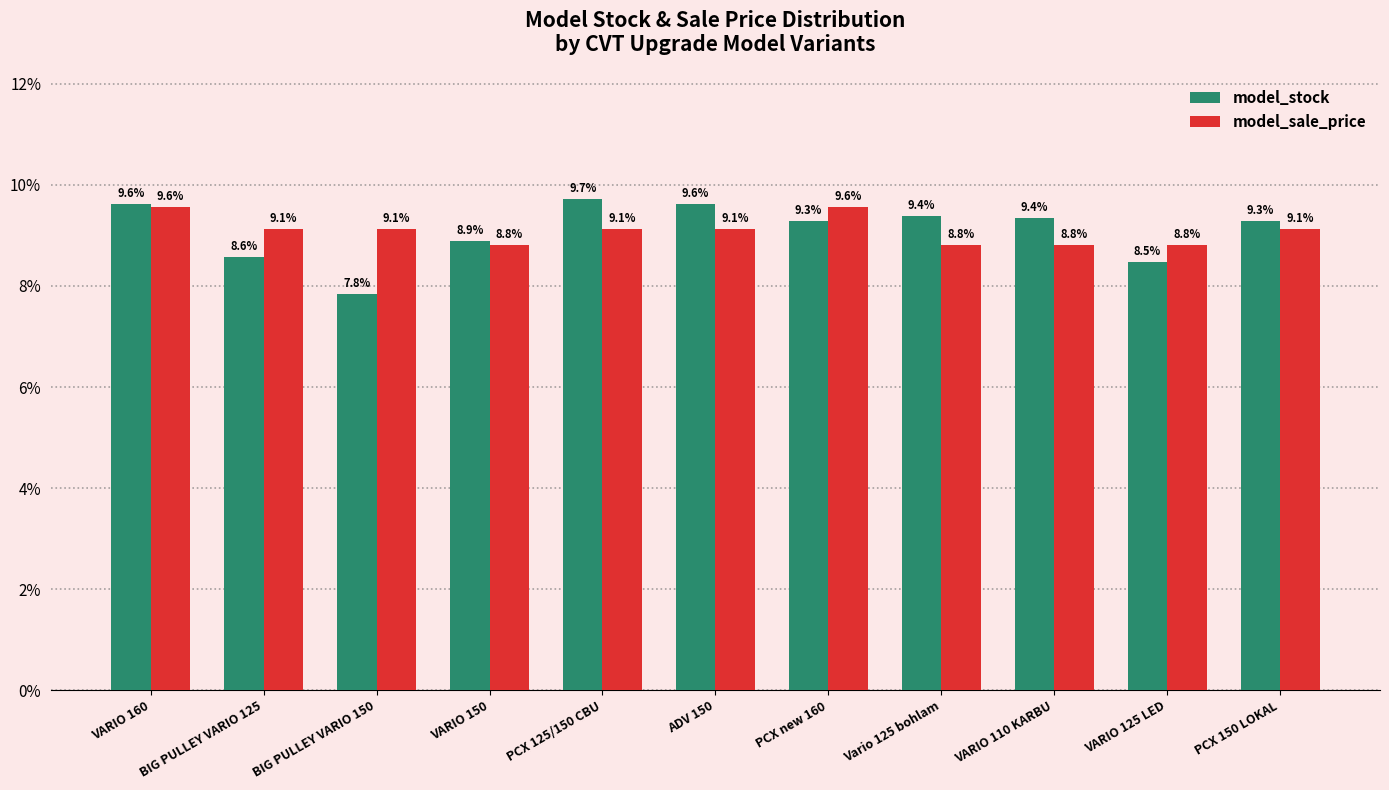

At which label does model_sale_price first exceed 9?

VARIO 160